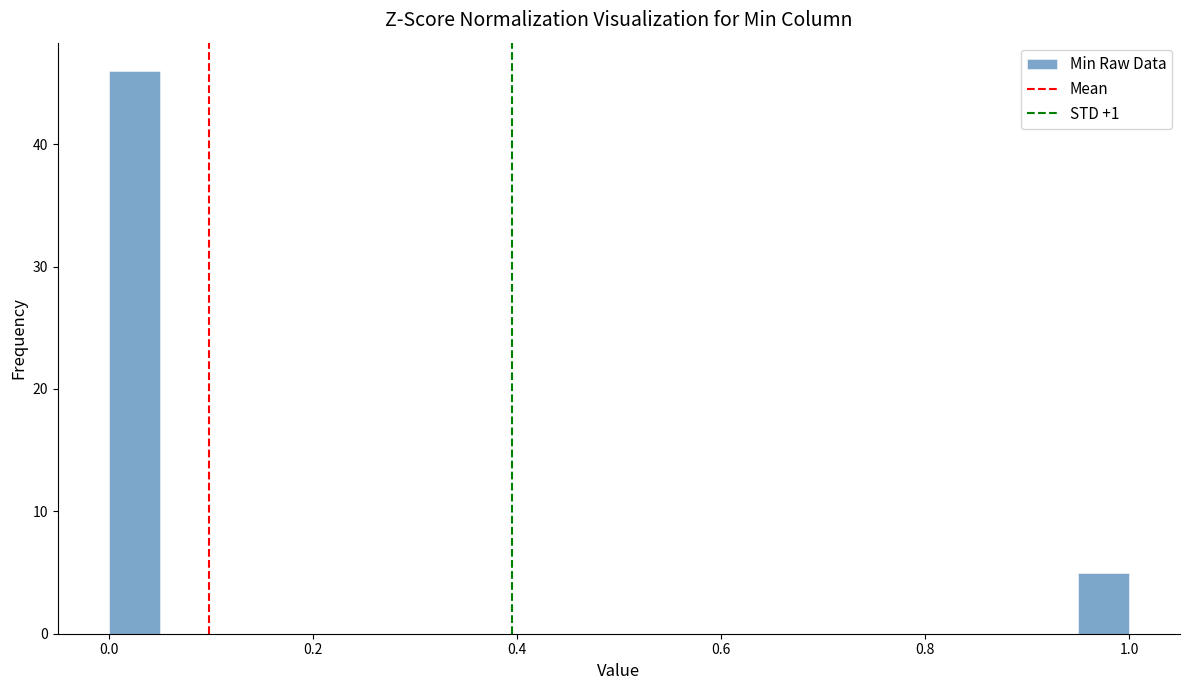

Around what value on the x-axis is the tallest bar? Give the approximate position of its centre, as read against the axis.

0.02